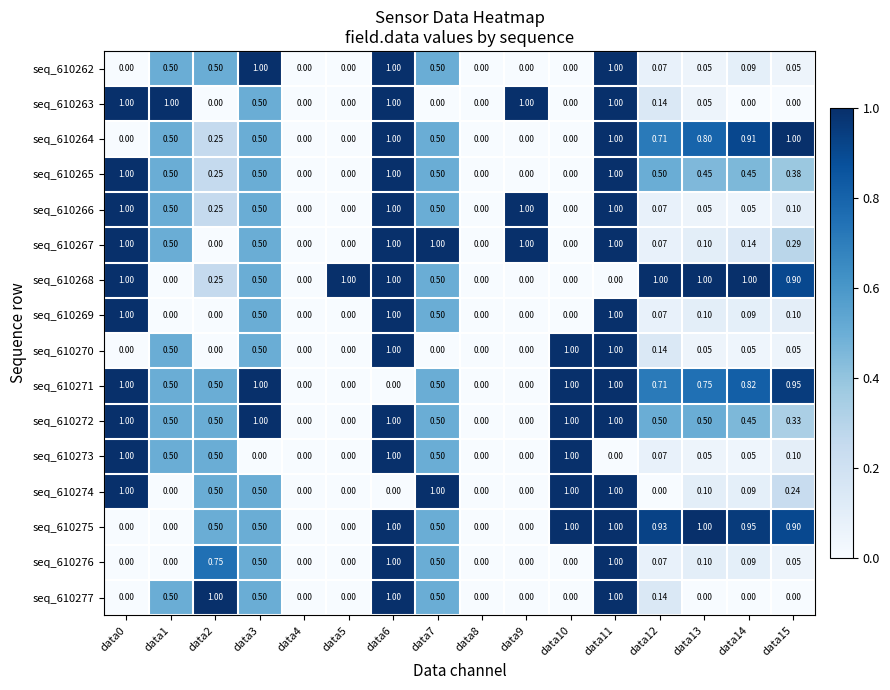

Is the value of seq_610262 at data5 greater than the value of seq_610268 at data5?

No